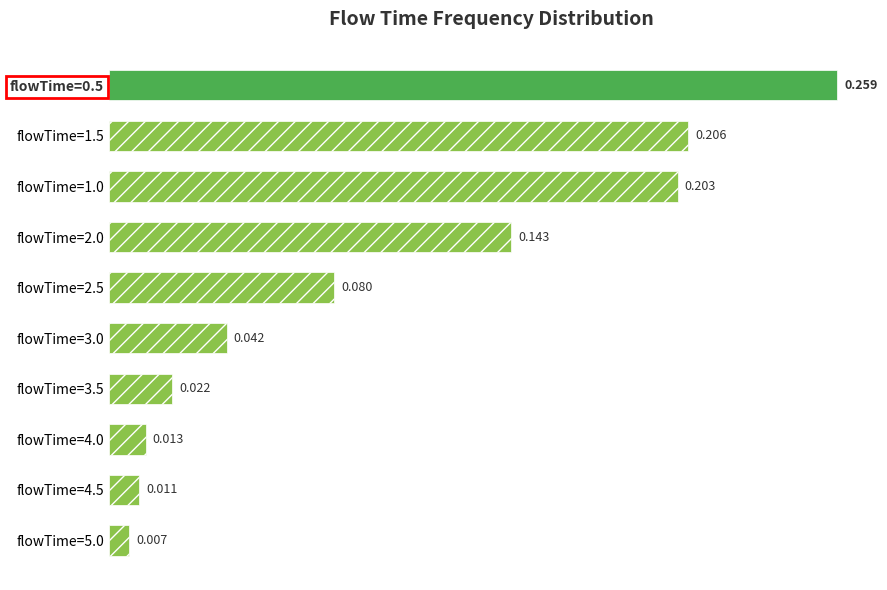

List the labels in order of value, smallest first.

flowTime=5.0, flowTime=4.5, flowTime=4.0, flowTime=3.5, flowTime=3.0, flowTime=2.5, flowTime=2.0, flowTime=1.0, flowTime=1.5, flowTime=0.5